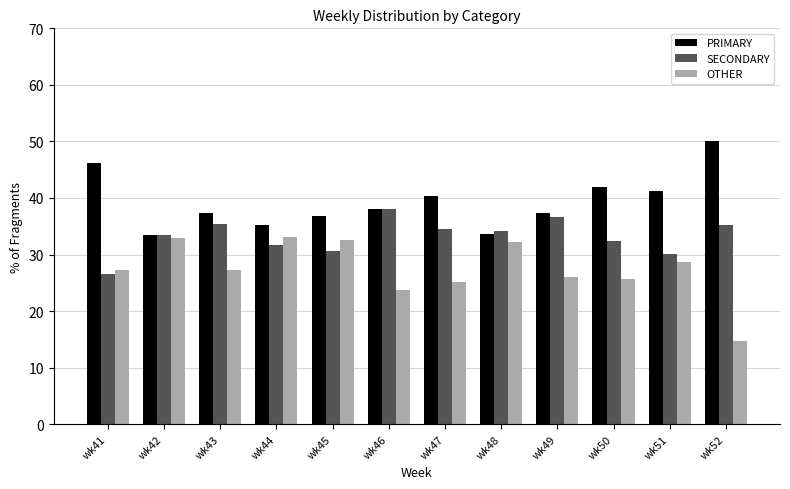

Which series has the largest range (max minus min)?

OTHER